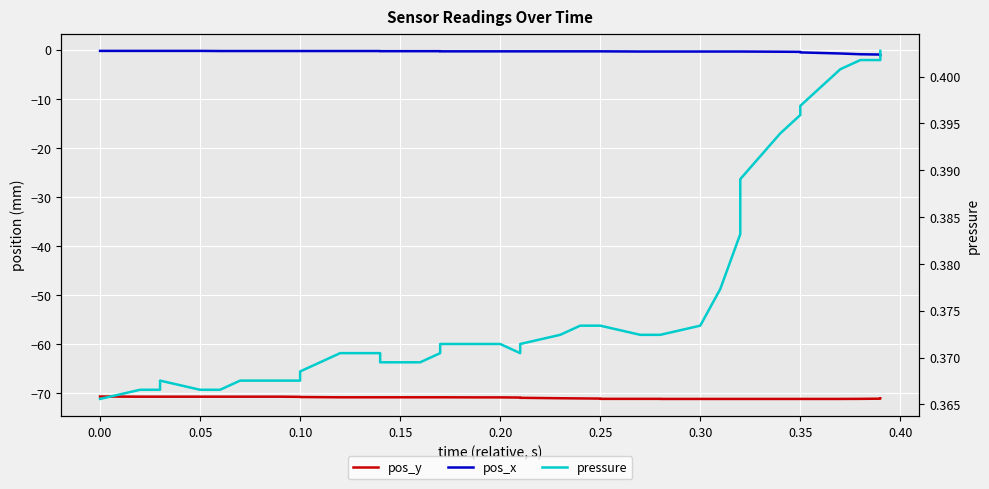

Count the number of categories in the chart.

40